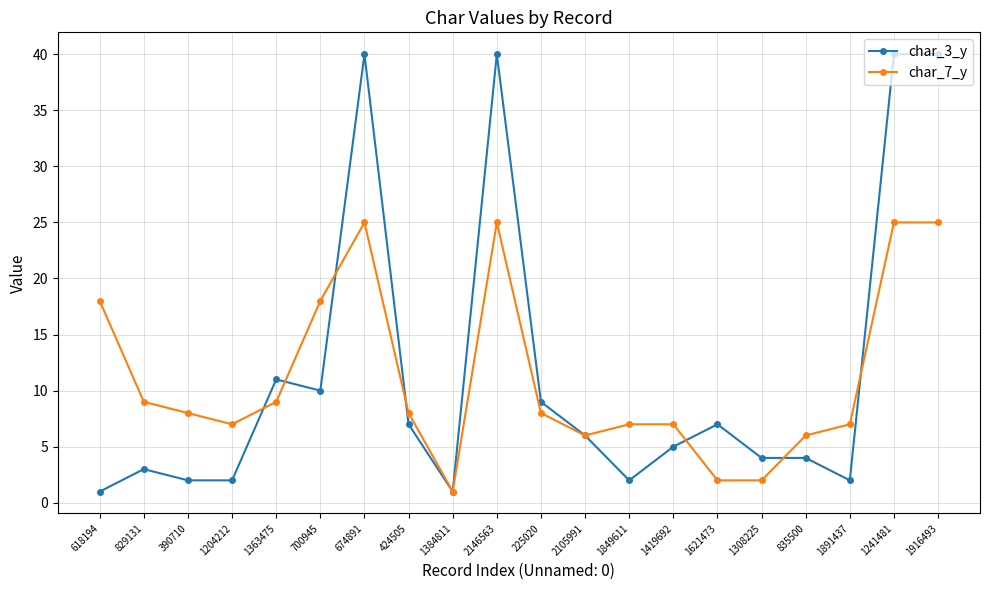

What are all the series names shown in the legend?

char_3_y, char_7_y